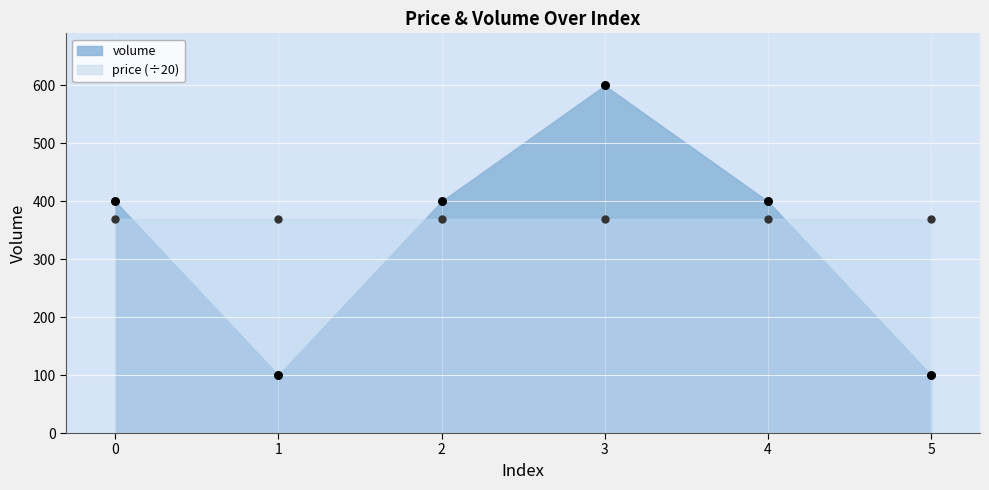

What is the change in value from 1 to 3?

+500